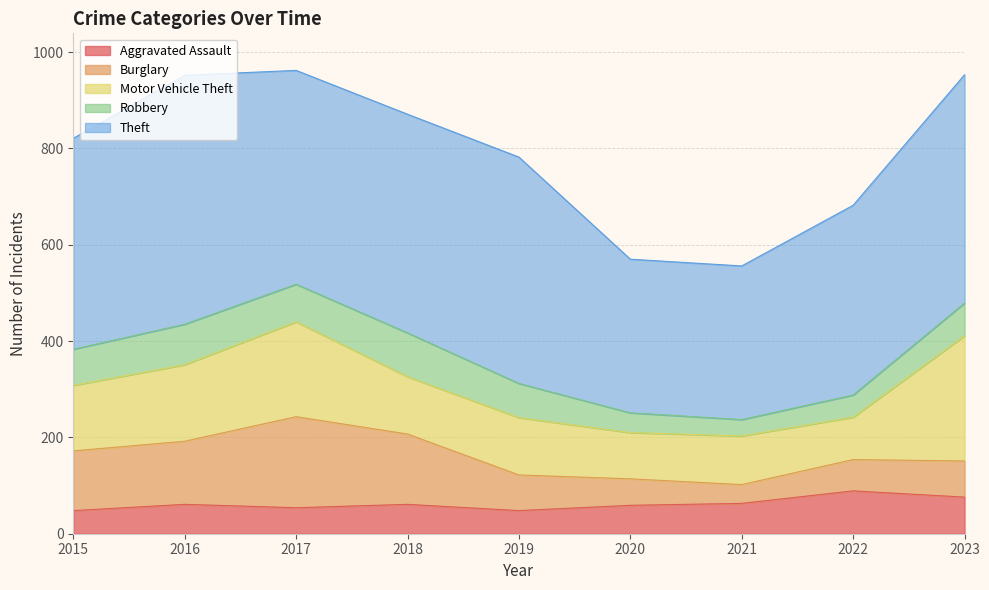

At how many categories does at least one series exceed 71?

9